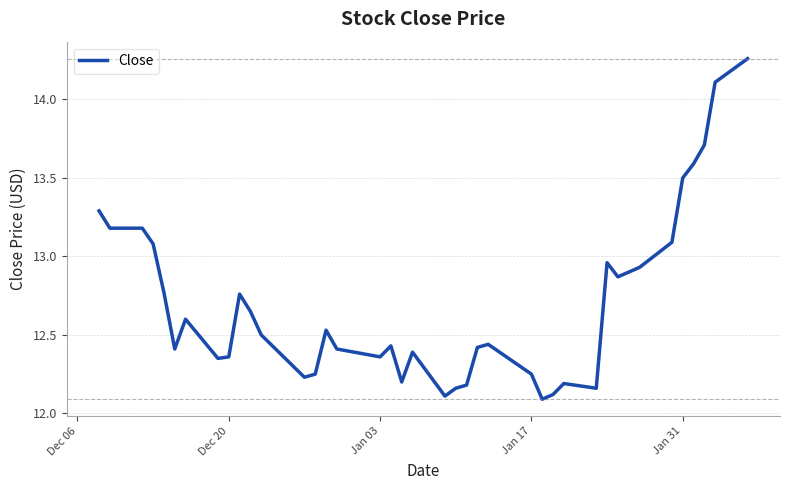

What is the smallest value displayed?

12.1